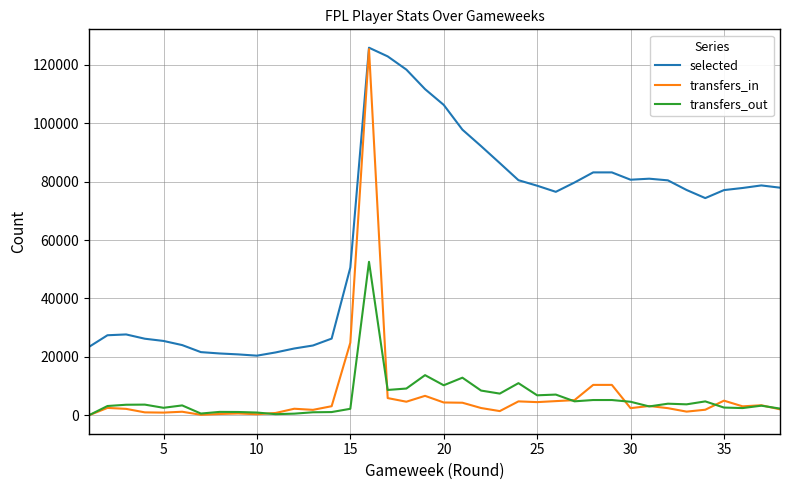

Which series has the widest spread of values?

transfers_in